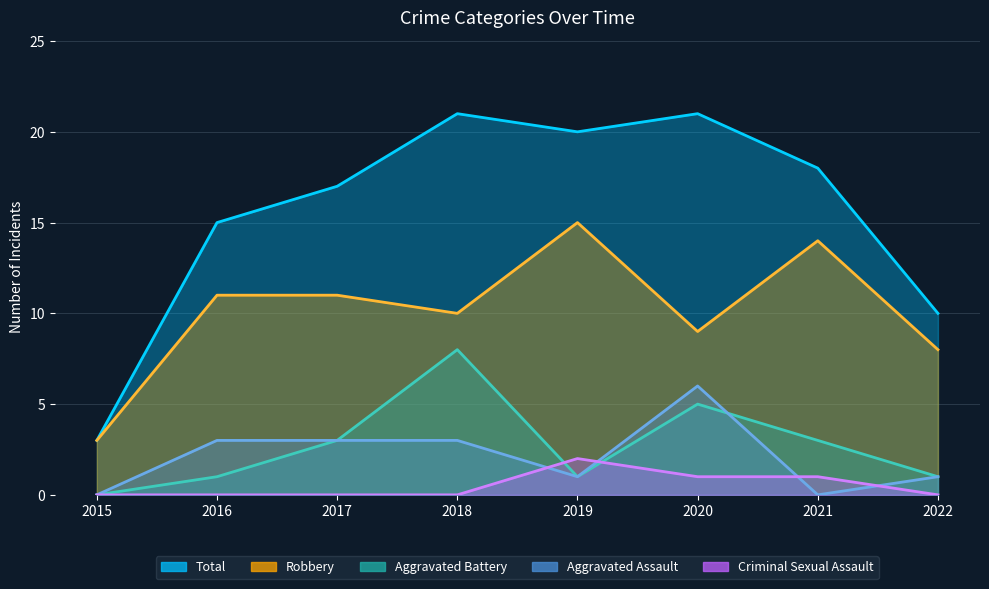

How many positive values does the Aggravated Assault series have?

6